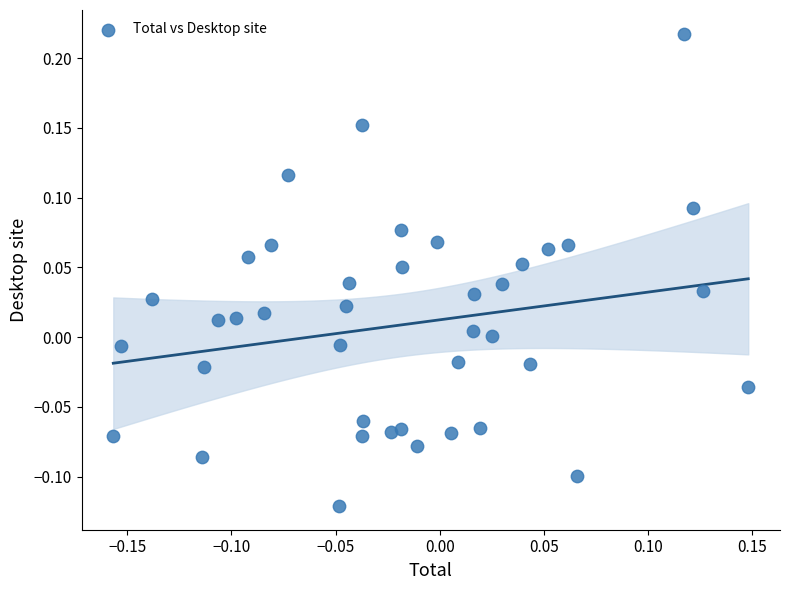

What is the range of Y values (max minus min)?

0.3